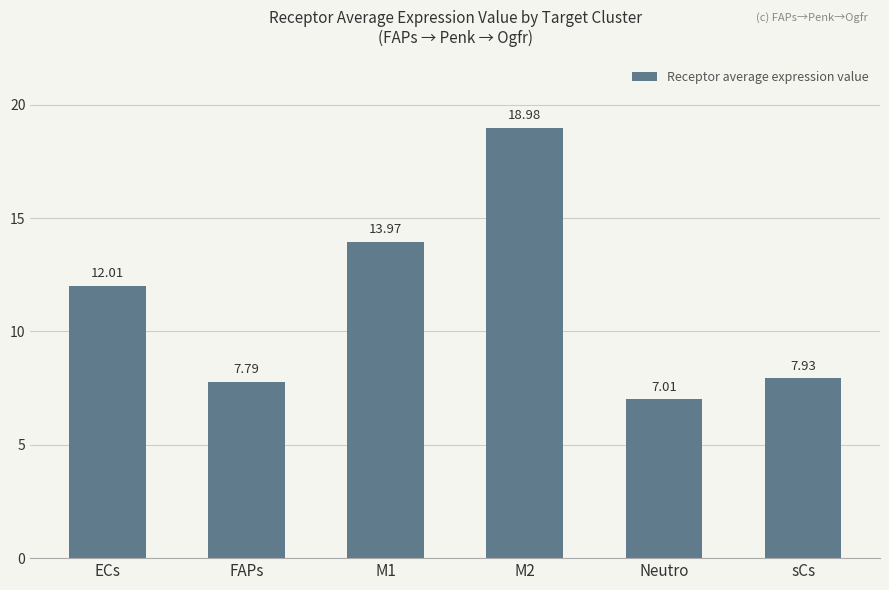

What is the minimum value shown in the chart?

7.0